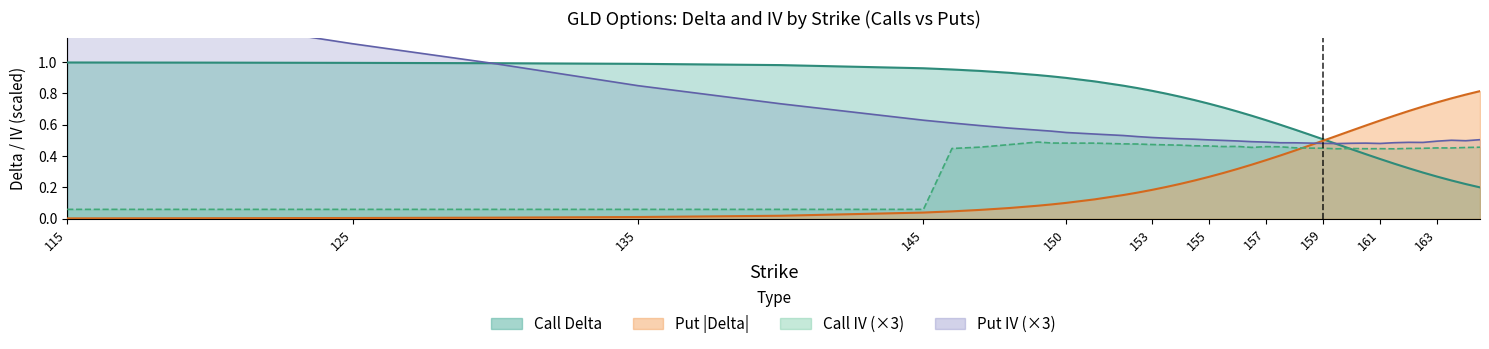

True or false: call_delta and put_iv intersect in this chart.

True